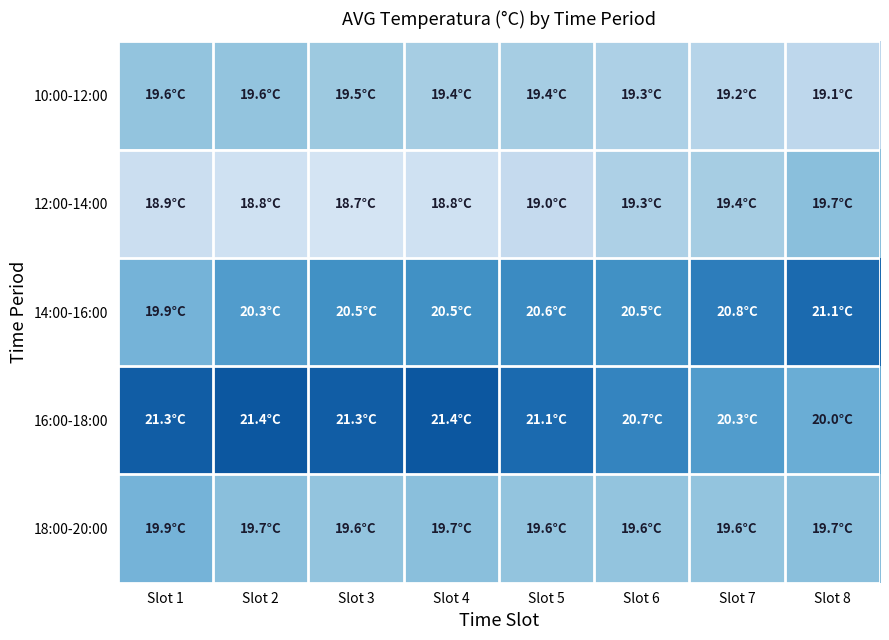

Rank the series by their average value, from lowest to highest.

12:00-14:00, 10:00-12:00, 18:00-20:00, 14:00-16:00, 16:00-18:00